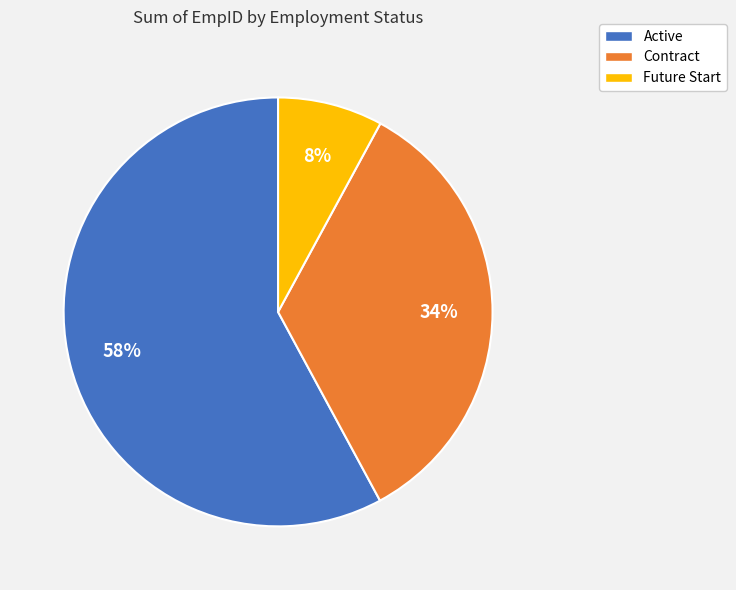

Is there any slice that represents more than half of the pie?

Yes